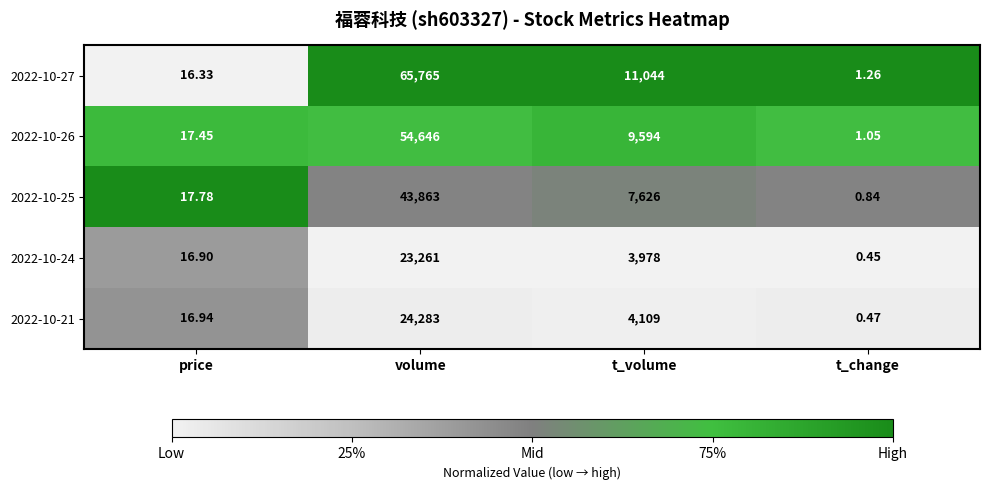

At which label does 2022-10-25 reach its peak?

volume